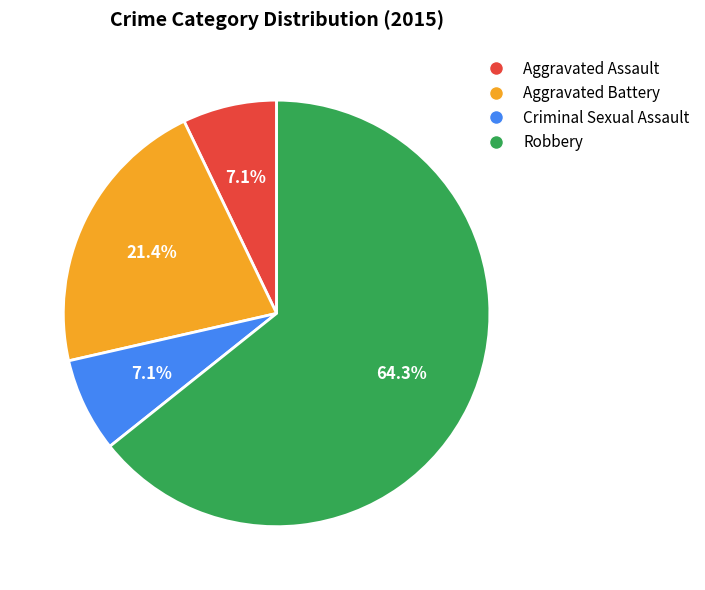

Which category has the biggest portion of the pie?

Robbery